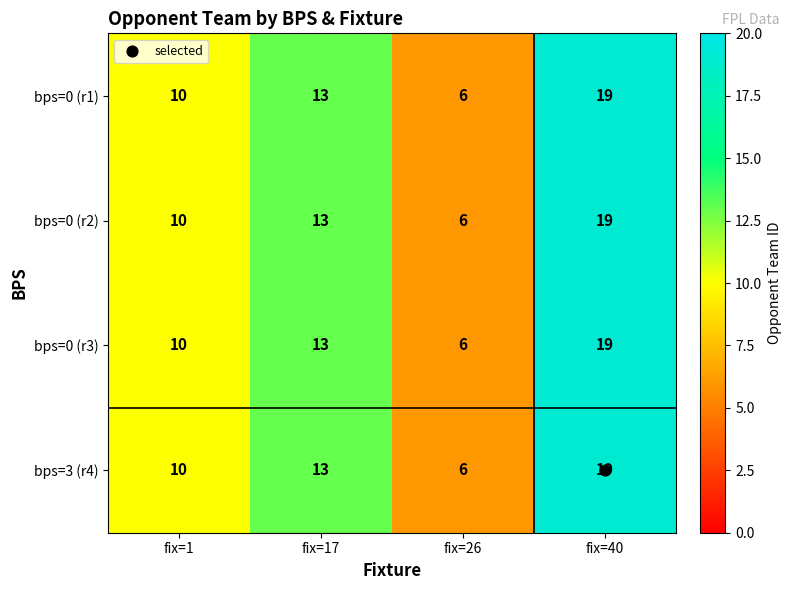

What is the total value across all series at fix=40?

76